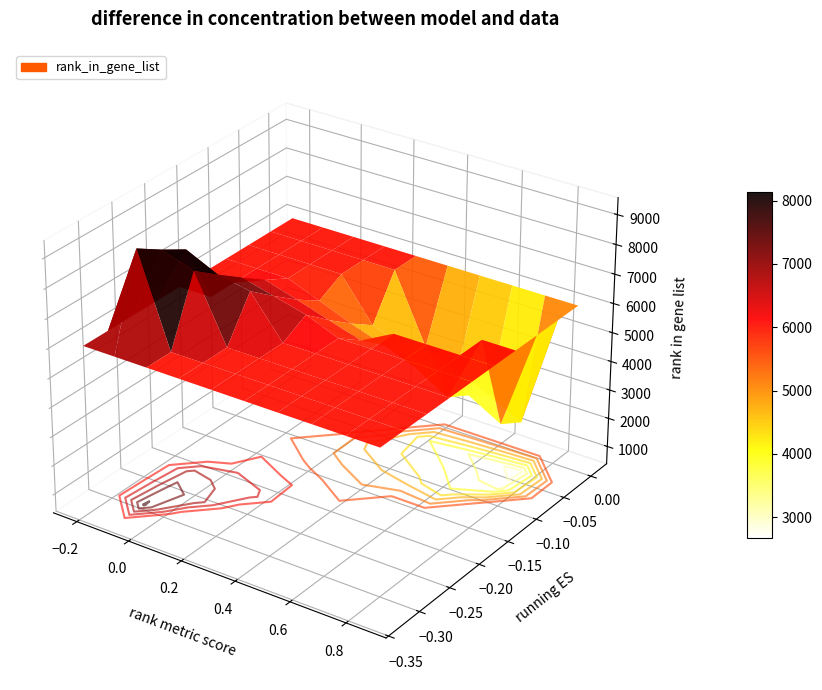

Which series has the largest total across all categories?

rank_in_gene_list